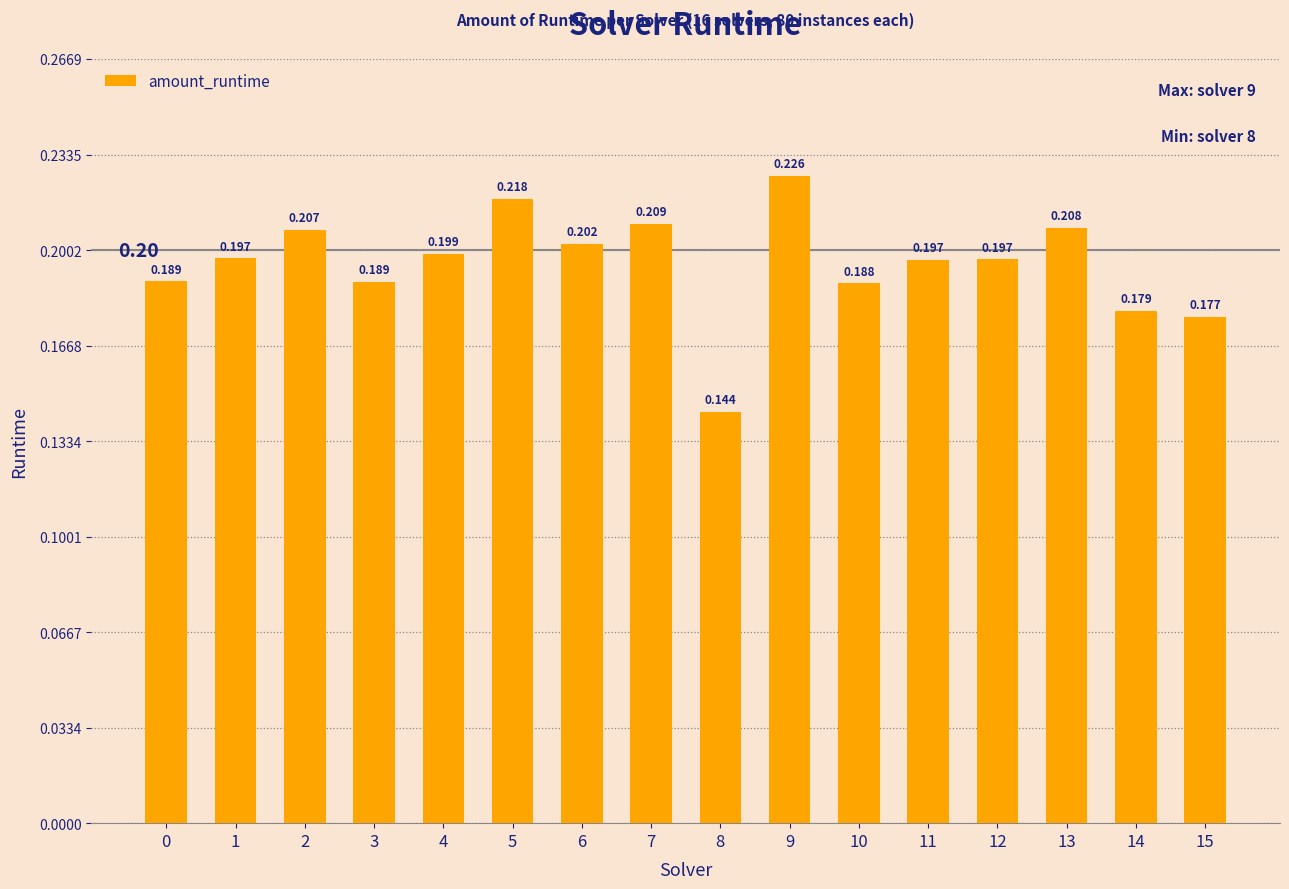

Which category has the lowest value across all series?

8